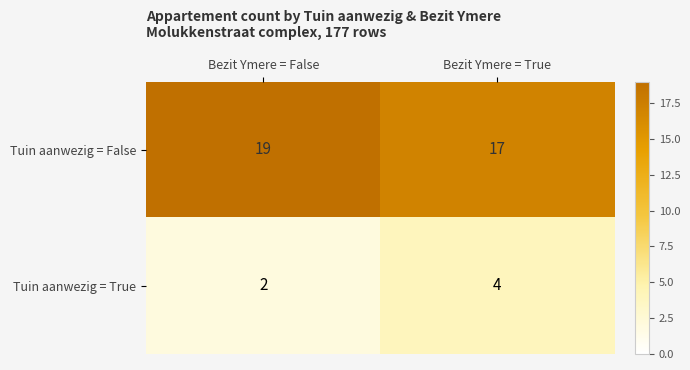

The value of Tuin aanwezig = True at Bezit Ymere = True is 7. True or false?

False